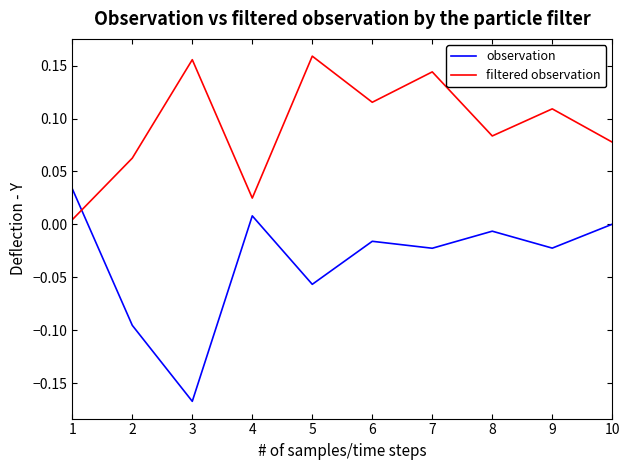

Which series has the largest range (max minus min)?

observation